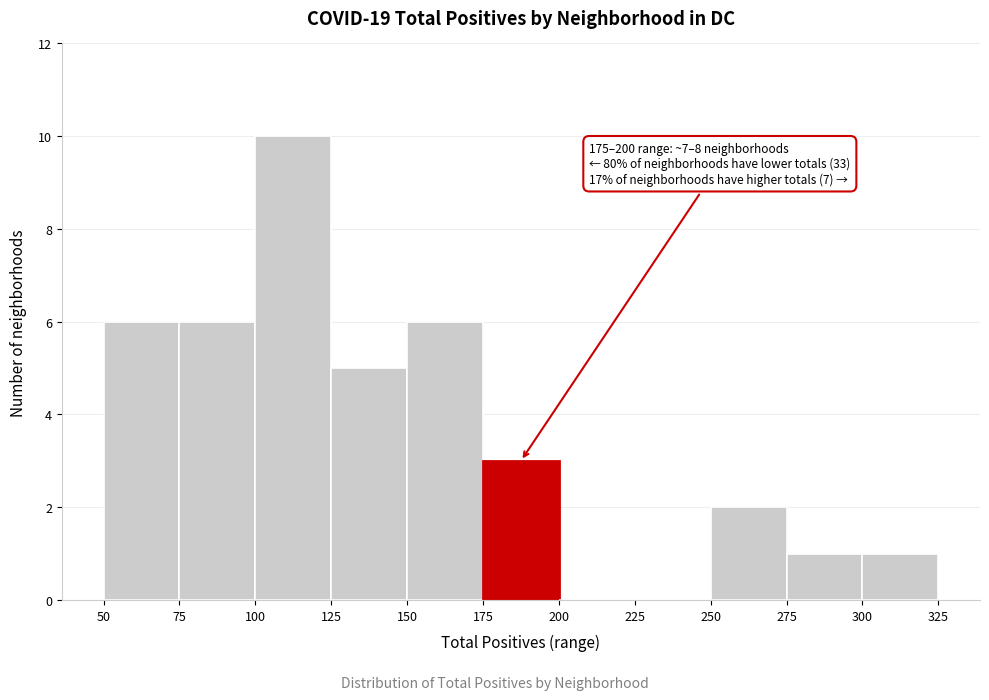

Over which range of the x-axis is the bar tallest?

100 to 125